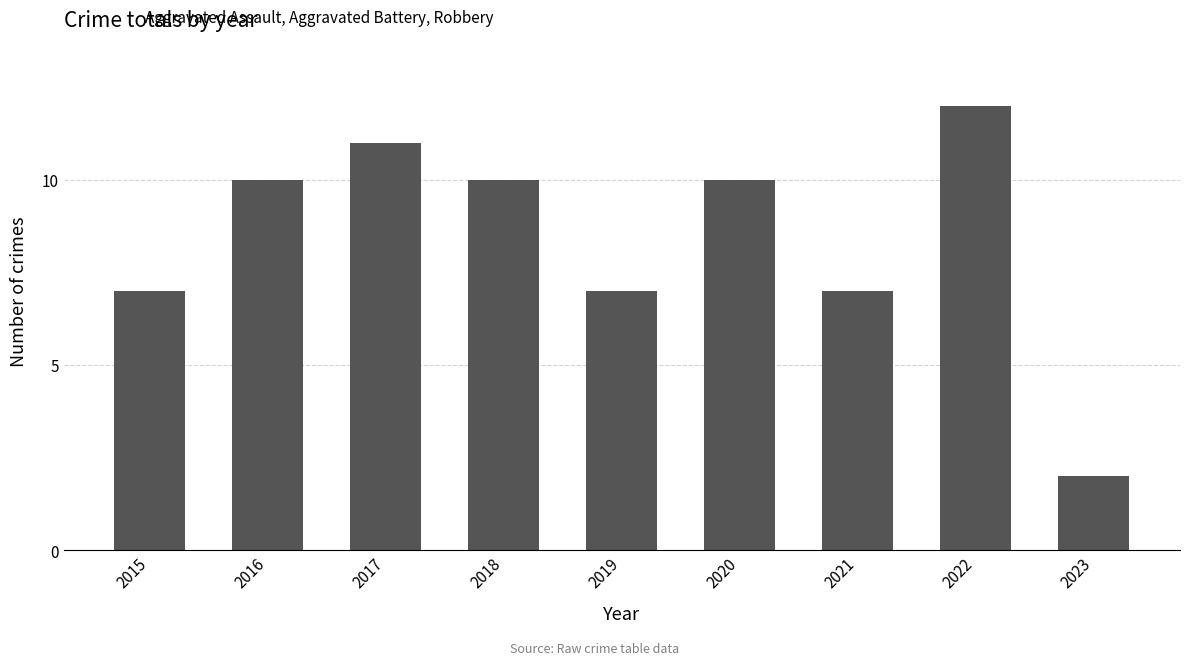

What is the average value?

8